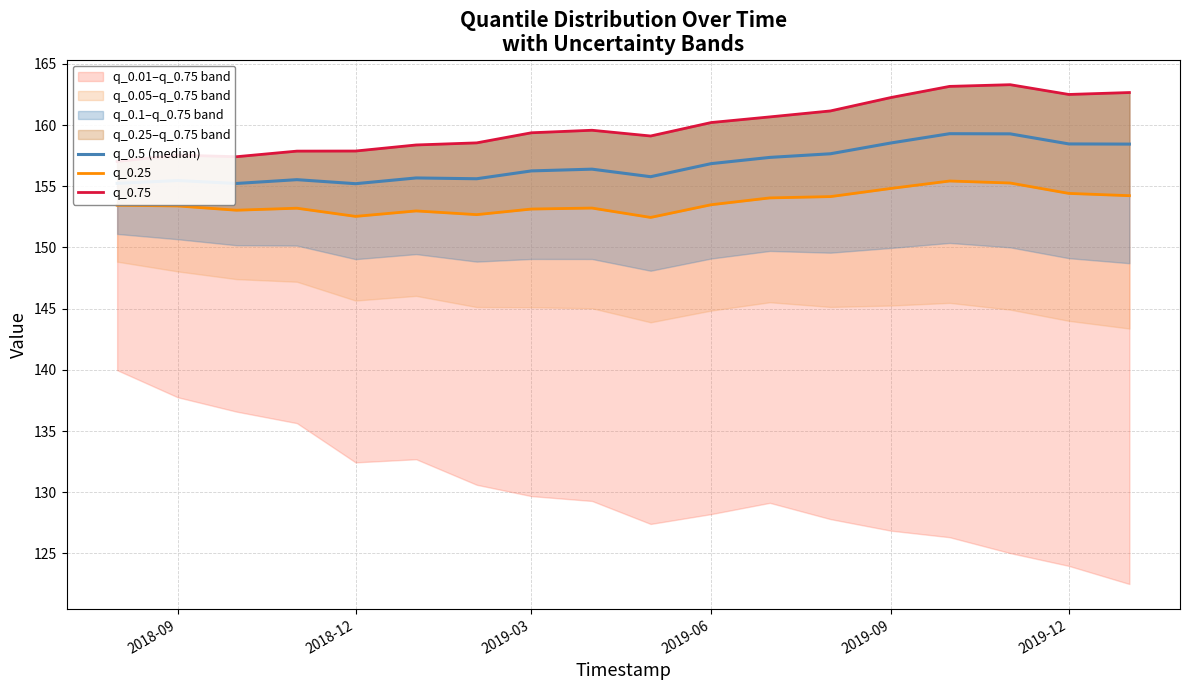

Reading left to right, transcribe all the data shown in this chart.

q_0.5 (median): 155.2	155.5	155.2	155.5	155.2	155.7	155.6	156.3	156.4	155.8	156.9	157.4	157.7	158.5	159.3	159.3	158.5	158.4
q_0.25: 153.4	153.4	153.0	153.2	152.5	153.0	152.7	153.1	153.2	152.5	153.5	154.0	154.2	154.8	155.4	155.3	154.4	154.2
q_0.75: 157.0	157.5	157.4	157.9	157.9	158.4	158.5	159.4	159.6	159.1	160.2	160.7	161.2	162.3	163.2	163.3	162.5	162.7